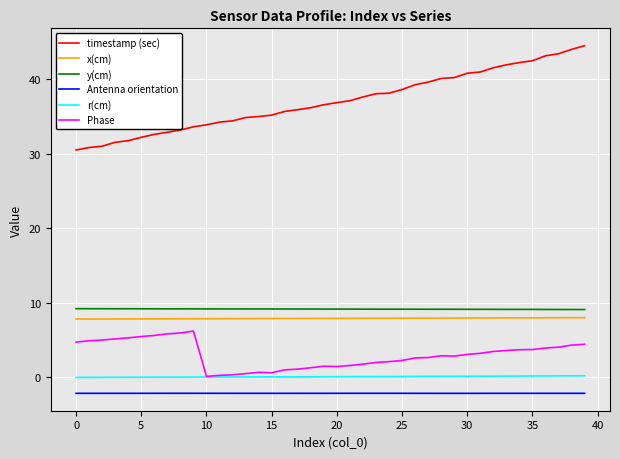

Which series has the largest total across all categories?

timestamp (sec)